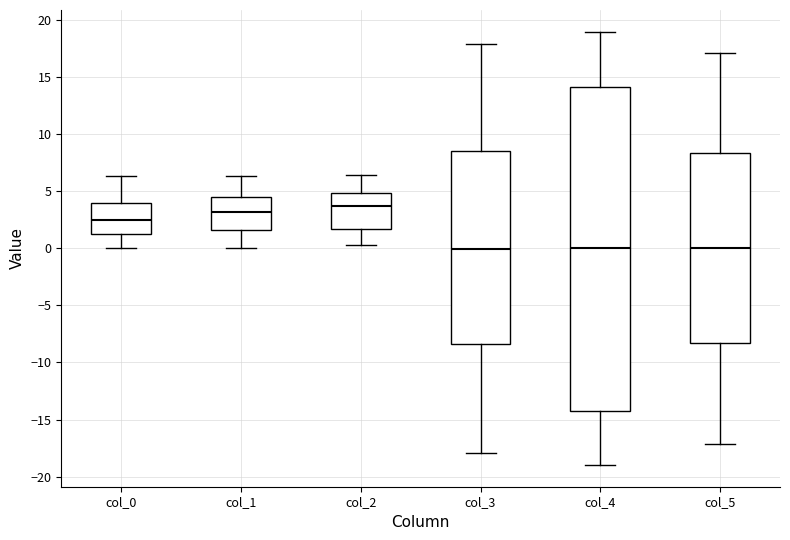

Reading left to right, transcribe this box plot: for each box, give where its median line is, the range the box spans, and where its two whiskers end, as read against the y-axis. The values are not printed on the chart, so give them approximately, as read against the axis.

col_0: median 2.5, box 1.5 to 4.0, whiskers 0.0 to 6.5
col_1: median 3.0, box 1.5 to 4.5, whiskers 0.0 to 6.5
col_2: median 3.5, box 1.5 to 5.0, whiskers 0.5 to 6.5
col_3: median 0.0, box -8.5 to 8.5, whiskers -18.0 to 18.0
col_4: median 0.0, box -14.0 to 14.0, whiskers -19.0 to 19.0
col_5: median 0.0, box -8.5 to 8.5, whiskers -17.0 to 17.0